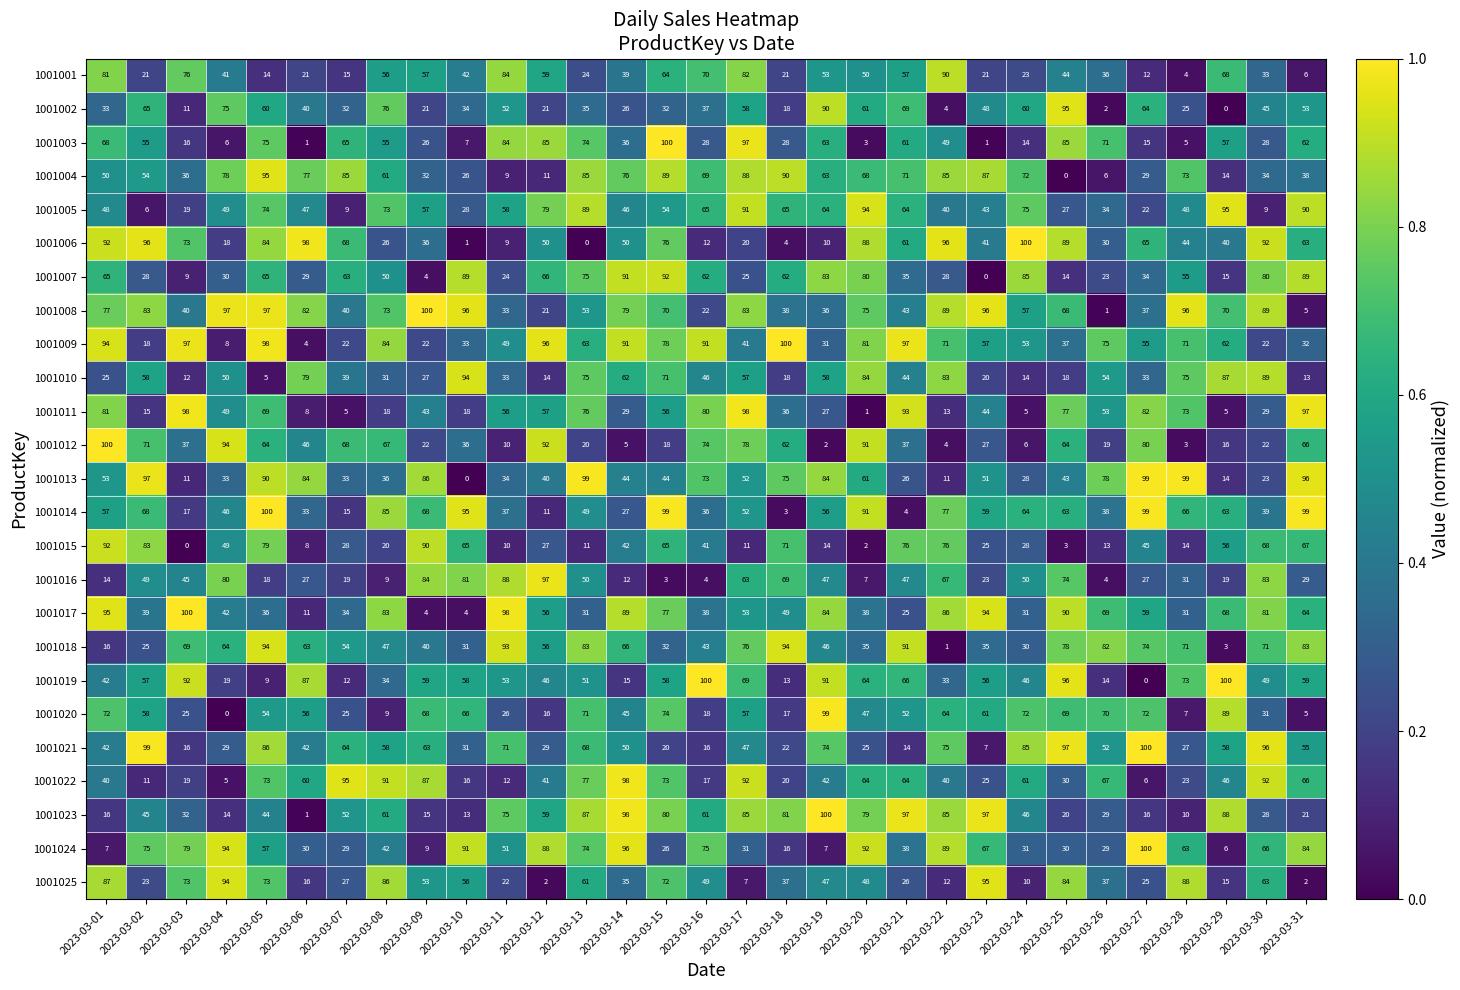

What is the spread (max minus min) of values at 2023-03-28?

96